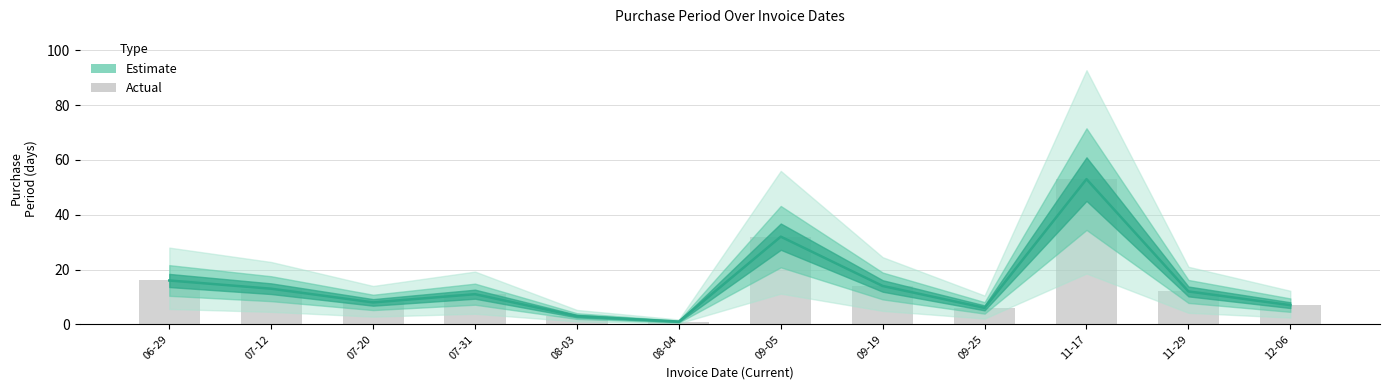

What is the difference between the maximum and minimum values?

52